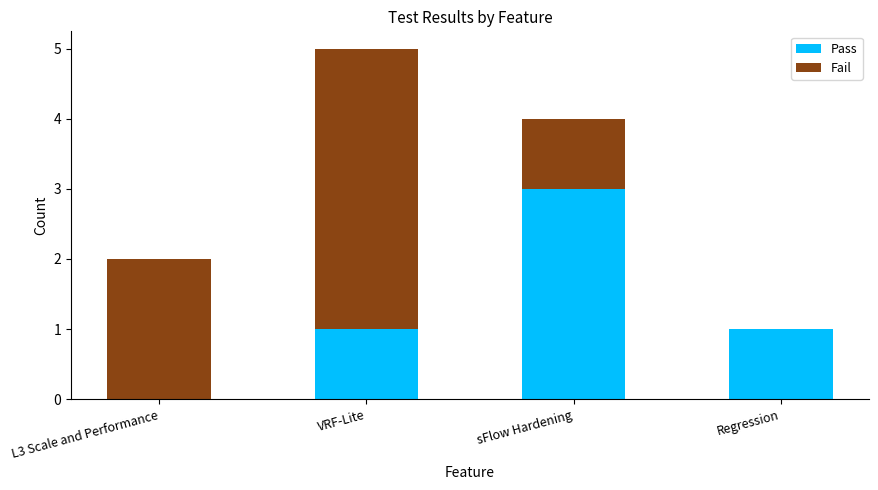

Count the number of categories in the chart.

4